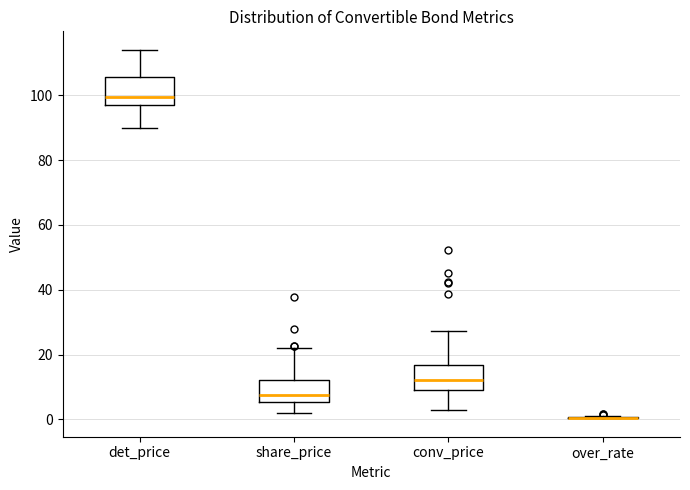

Where does the median line of the box for conv_price sit on the y-axis? The values are not printed on the chart, so give them approximately, as read against the axis.

12